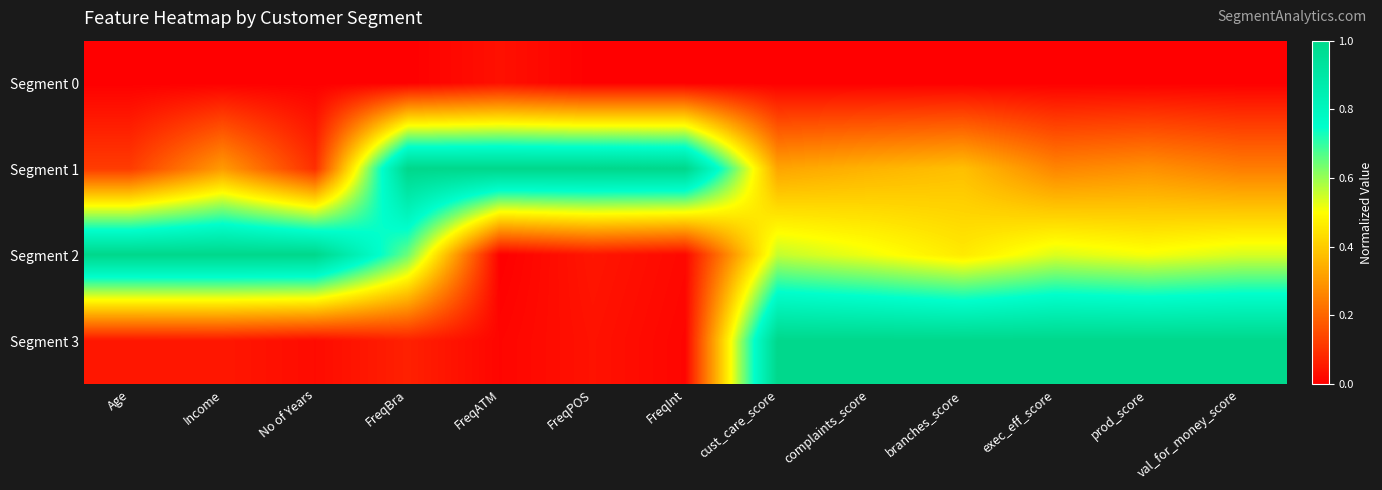

Reading left to right, what are all the values shown in this chart?

Segment 0: Age=0.0	Income=0.0	No of Years=0.0	FreqBra=0.0	FreqATM=0.0	FreqPOS=0.0	FreqInt=0.0	cust_care_score=0.0	complaints_score=0.0	branches_score=0.0	exec_eff_score=0.0	prod_score=0.0	val_for_money_score=0.0
Segment 1: Age=0.1	Income=0.3	No of Years=0.1	FreqBra=1.0	FreqATM=1.0	FreqPOS=1.0	FreqInt=1.0	cust_care_score=0.3	complaints_score=0.4	branches_score=0.4	exec_eff_score=0.3	prod_score=0.3	val_for_money_score=0.2
Segment 2: Age=1.0	Income=1.0	No of Years=1.0	FreqBra=0.6	FreqATM=0.0	FreqPOS=0.0	FreqInt=0.0	cust_care_score=0.6	complaints_score=0.5	branches_score=0.5	exec_eff_score=0.5	prod_score=0.5	val_for_money_score=0.5
Segment 3: Age=0.0	Income=0.0	No of Years=0.0	FreqBra=0.1	FreqATM=0.0	FreqPOS=0.0	FreqInt=0.0	cust_care_score=1.0	complaints_score=1.0	branches_score=1.0	exec_eff_score=1.0	prod_score=1.0	val_for_money_score=1.0